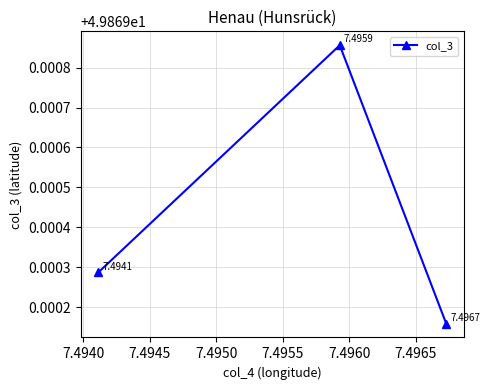

Read the value at 7.4940.

49.9